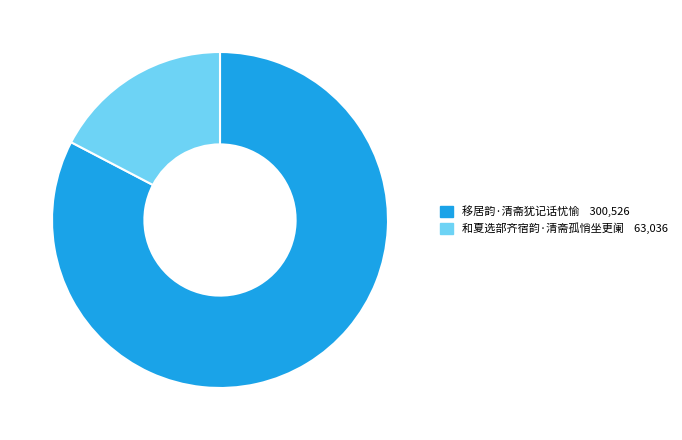

Which has a higher value, 和夏选部齐宿韵·清斋孤悄坐更阑 or 移居韵·清斋犹记话忧愉?

移居韵·清斋犹记话忧愉